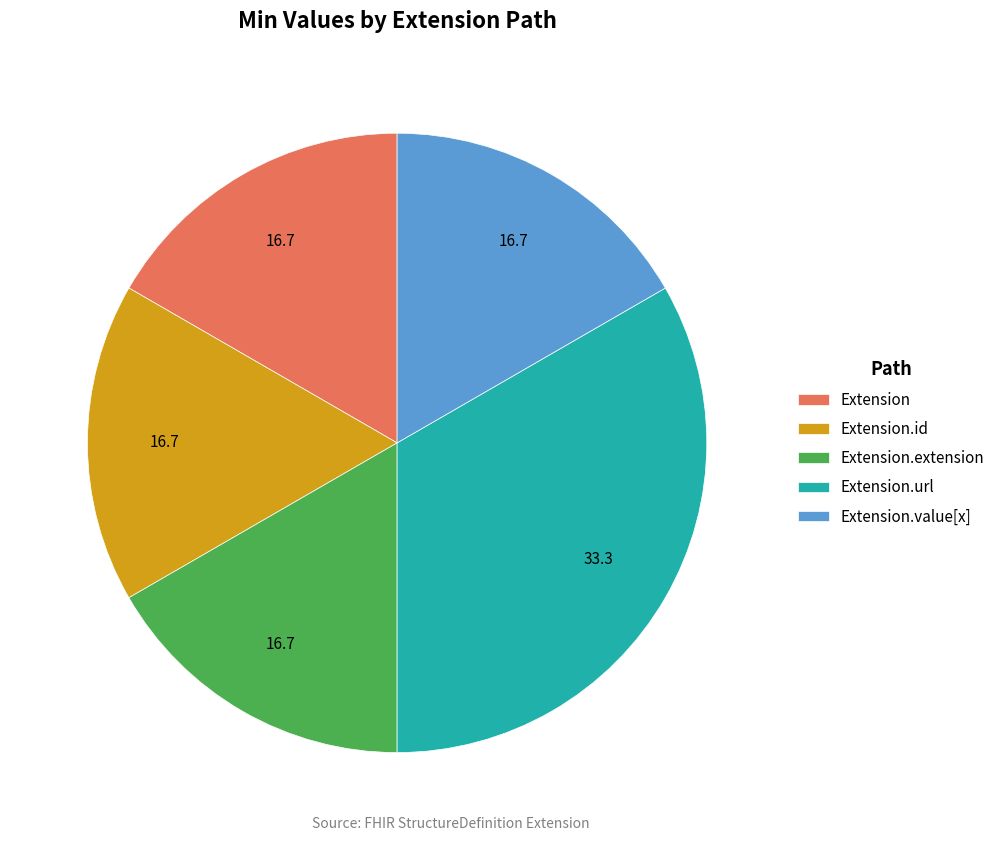

Count the number of slices in the pie.

5